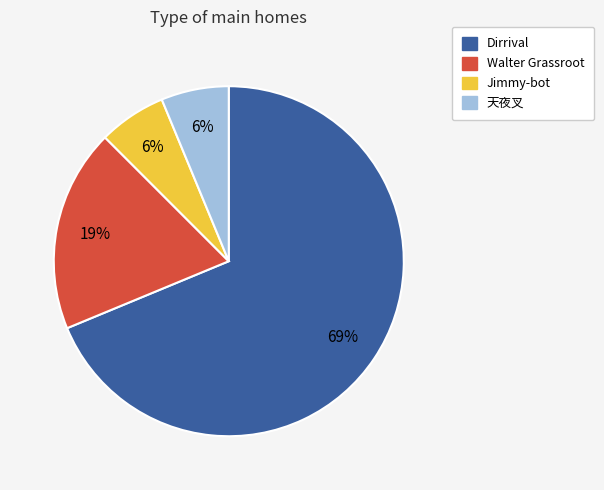

How many segments does this pie chart have?

4